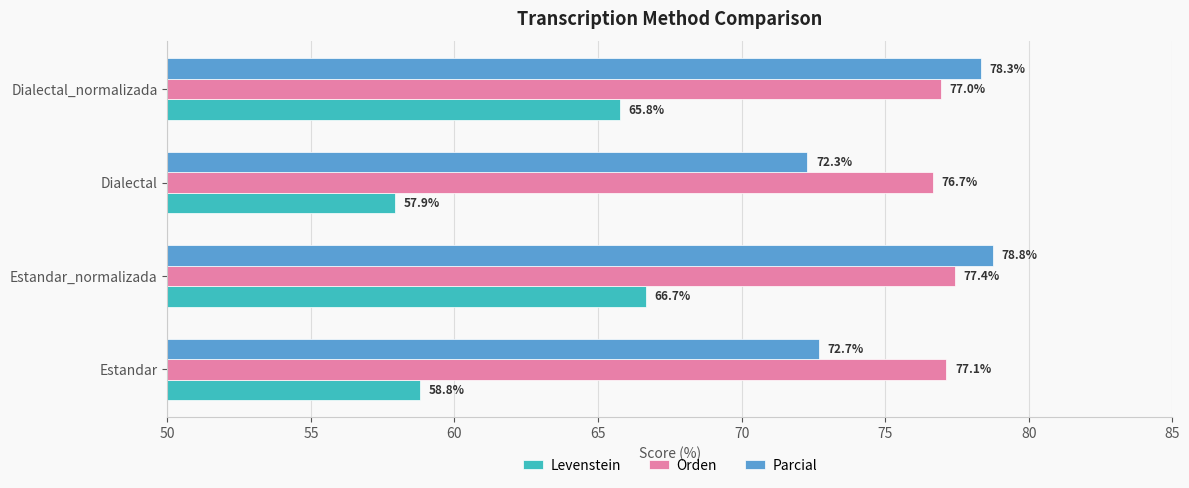

What is the smallest value displayed?

57.9